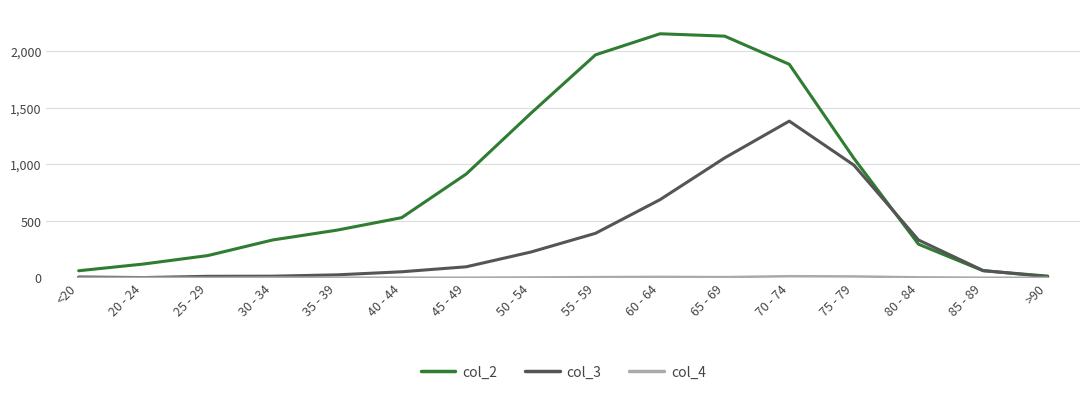

What is the sum of all col_3 values?

5357